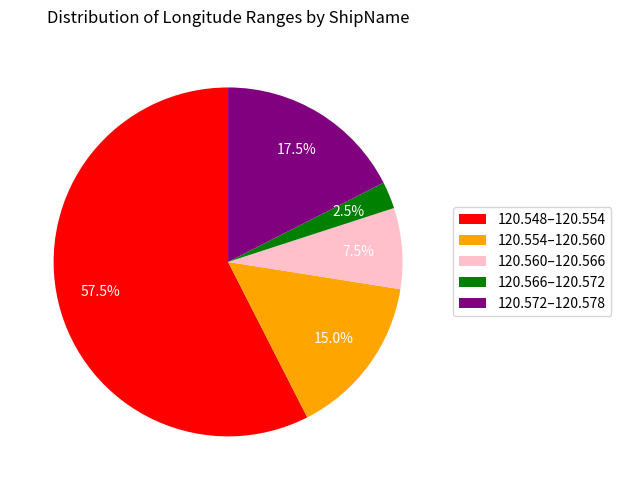

What is the largest slice in the pie chart?

120.548–120.554